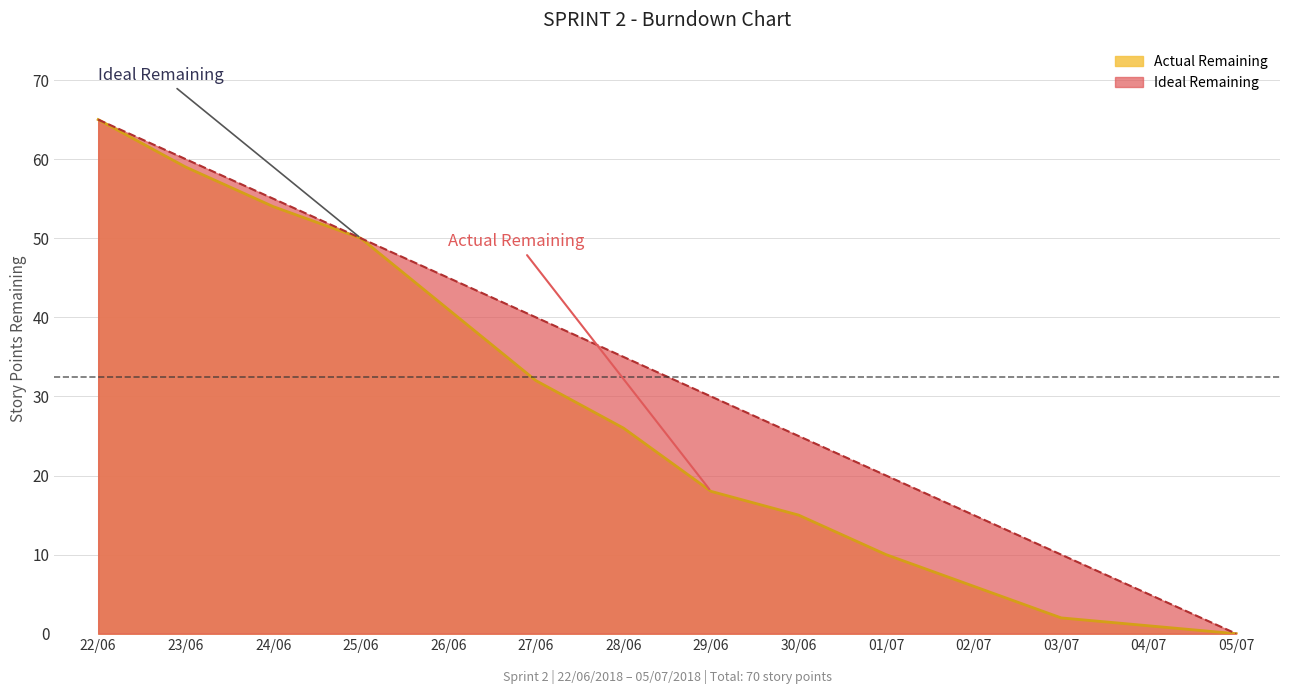

Reading left to right, what are all the values shown in this chart?

Actual Remaining: 22/06=65	23/06=59	24/06=54	25/06=50	26/06=41	27/06=32	28/06=26	29/06=18	30/06=15	01/07=10	02/07=6	03/07=2	04/07=1	05/07=0
Ideal Remaining: 22/06=65	23/06=60	24/06=55	25/06=50	26/06=45	27/06=40	28/06=35	29/06=30	30/06=25	01/07=20	02/07=15	03/07=10	04/07=5	05/07=0